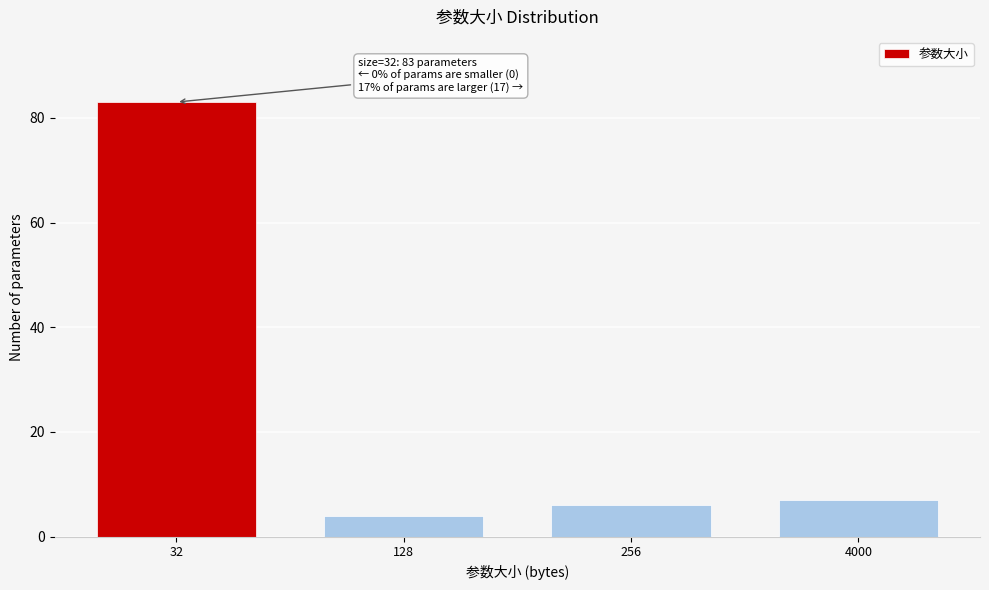

Reading right to left, extract all data points from this chart.

4000=7	256=6	128=4	32=83